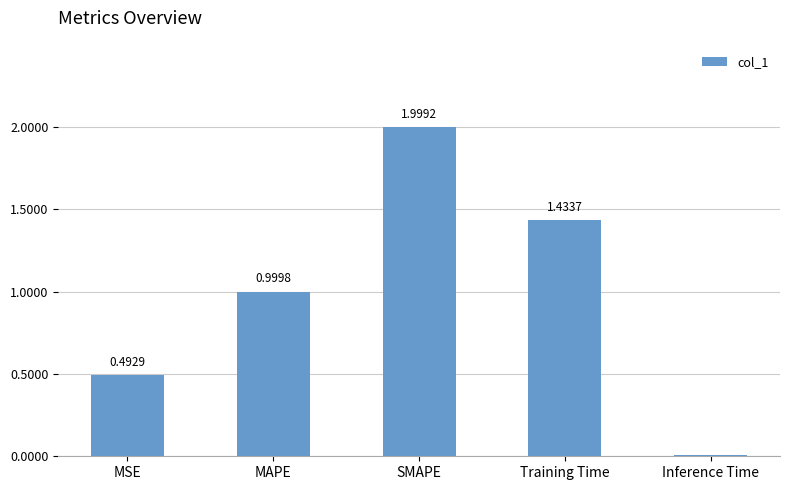

What position from the right is Training Time?

2